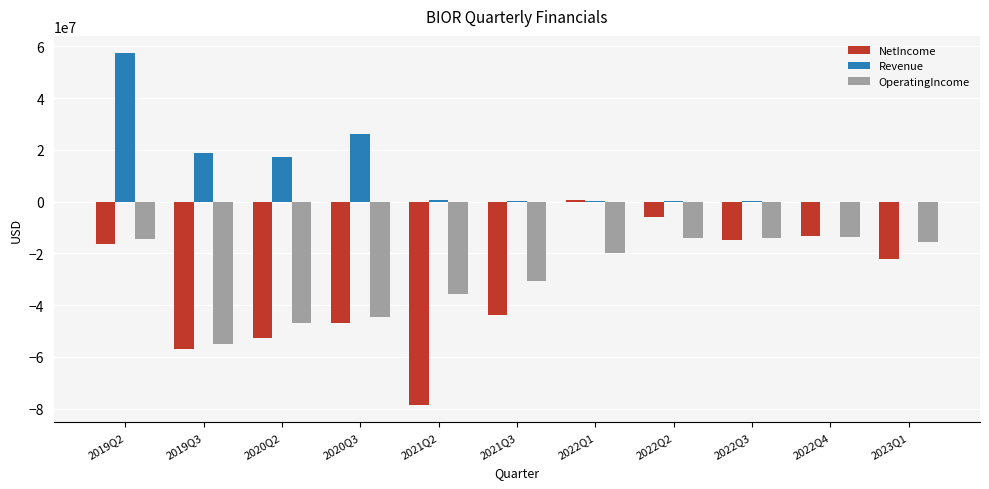

At which label is NetIncome closest to -38966000?

2021Q3